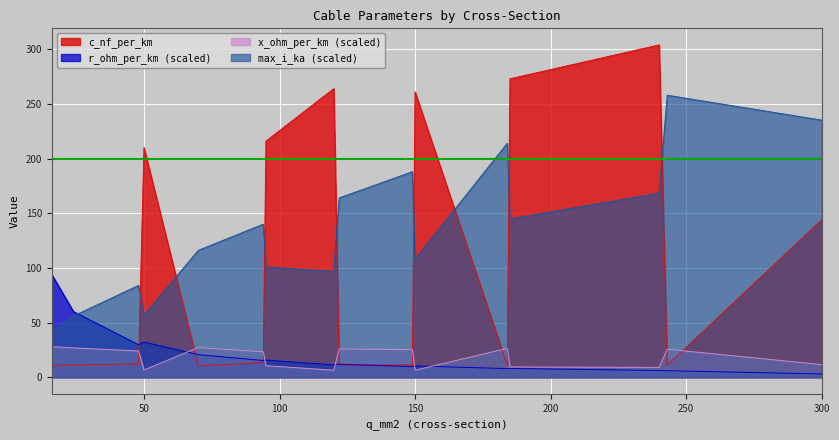

How many interior local valleys does the max_i_ka series have?

4